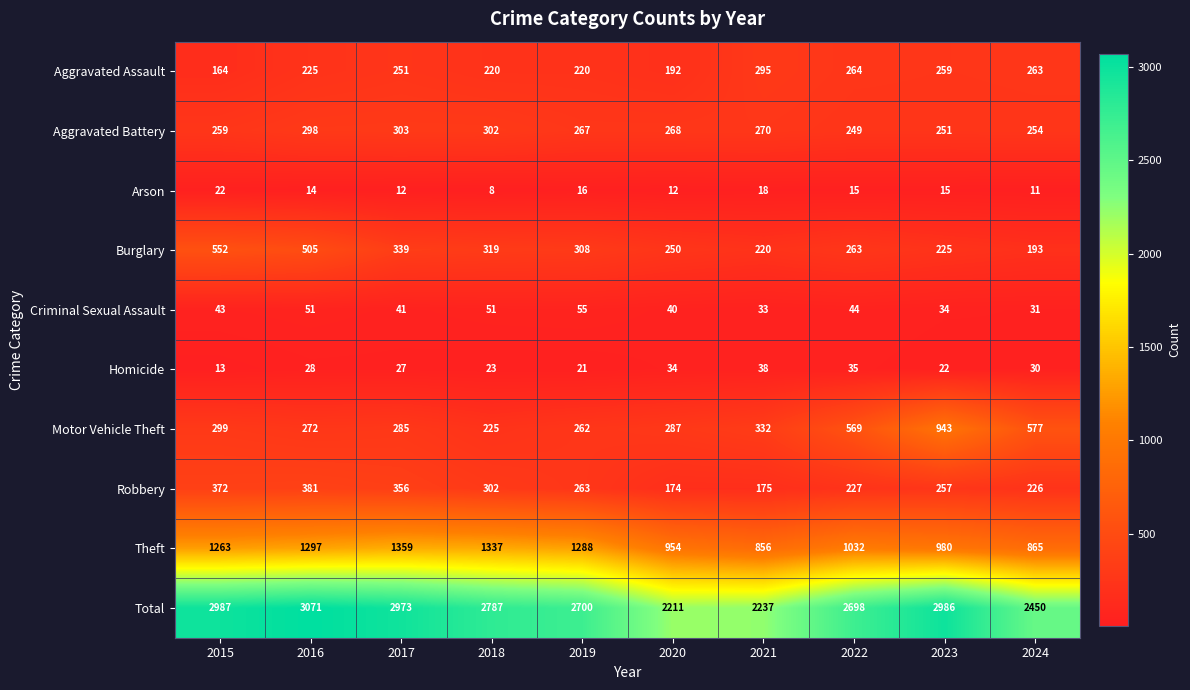

Which series changed the most between 2018 and 2019?

Total